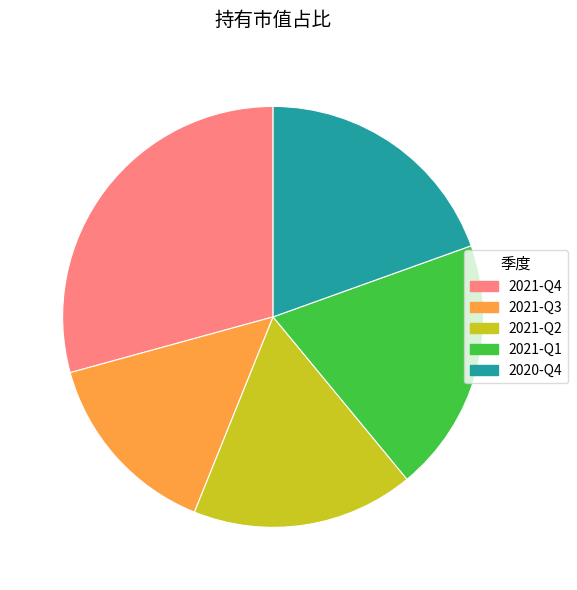

Which category has the biggest portion of the pie?

2021-Q4